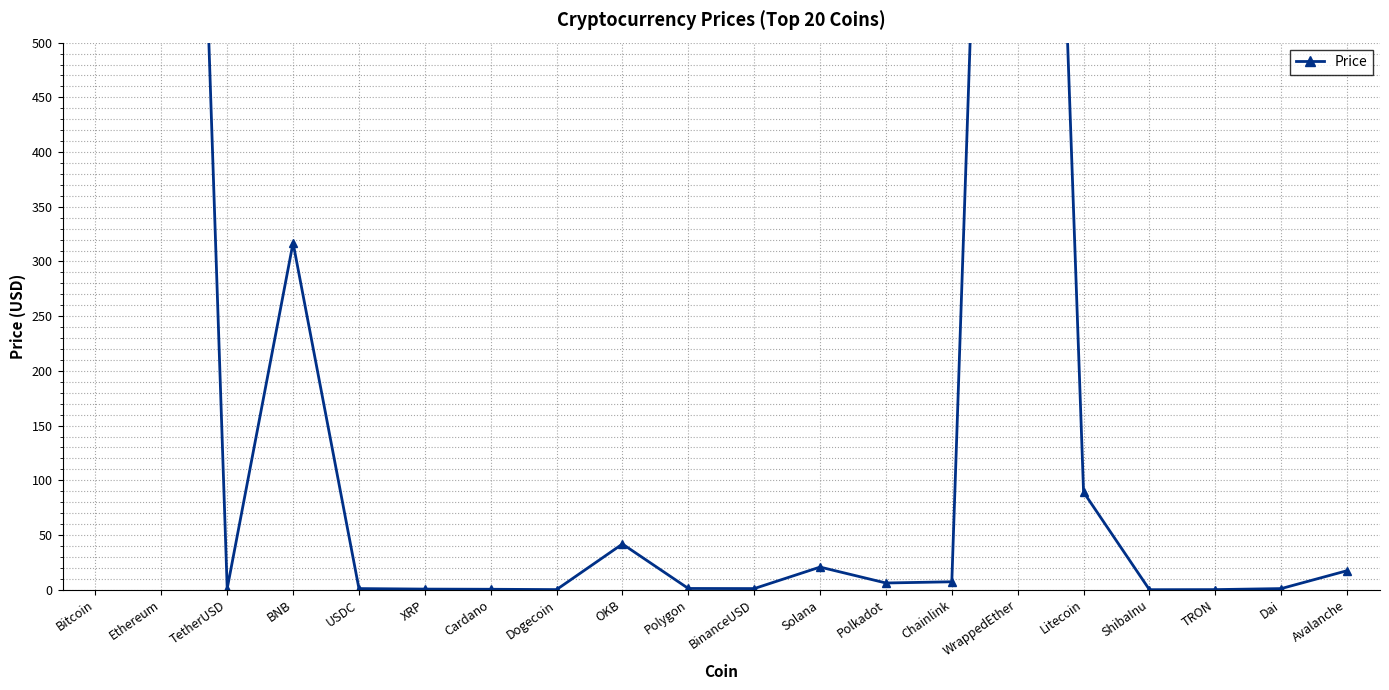

The value at XRP is 0.5. True or false?

True